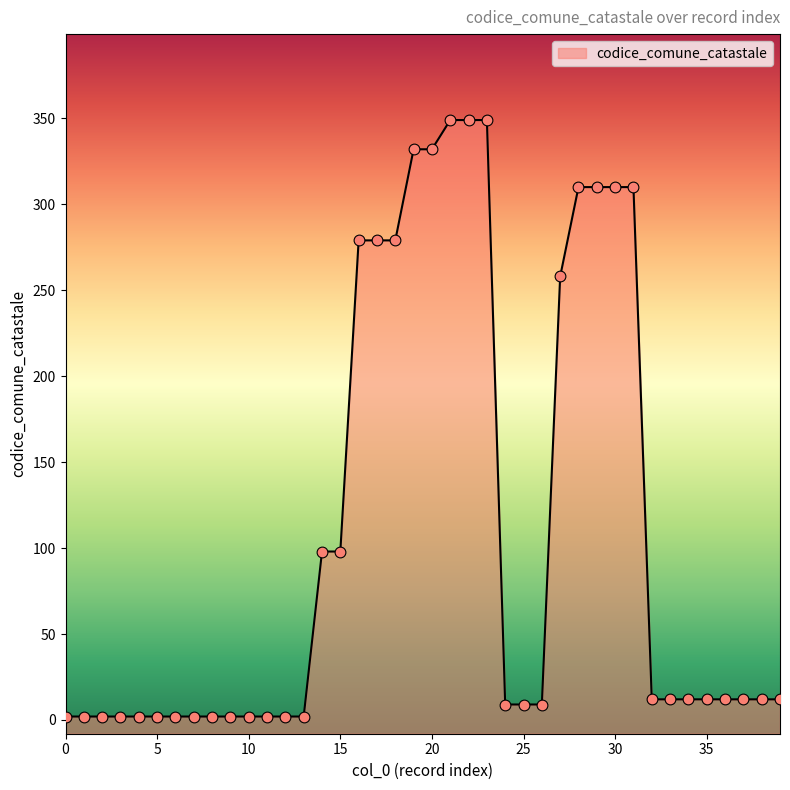

Approximately how many times larger is the value at 21 compared to 22?

1.0